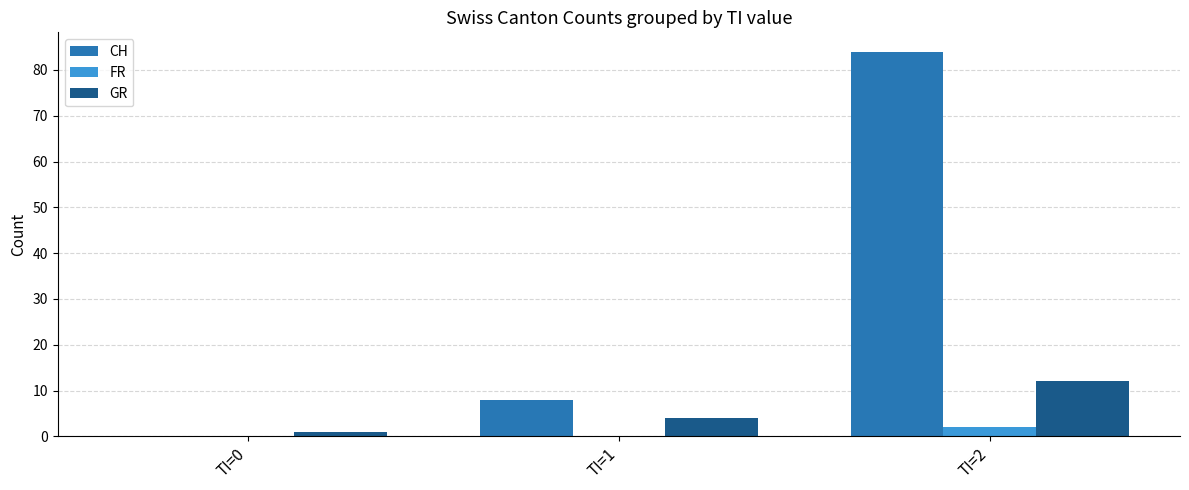

Are the bars grouped side by side (vs. stacked)?

Yes